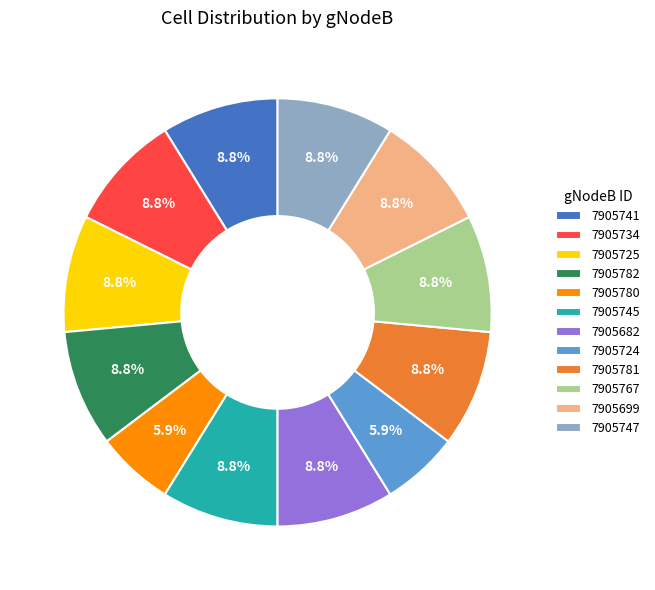

To the nearest percent, what percentage of the pie is 7905747?

9%